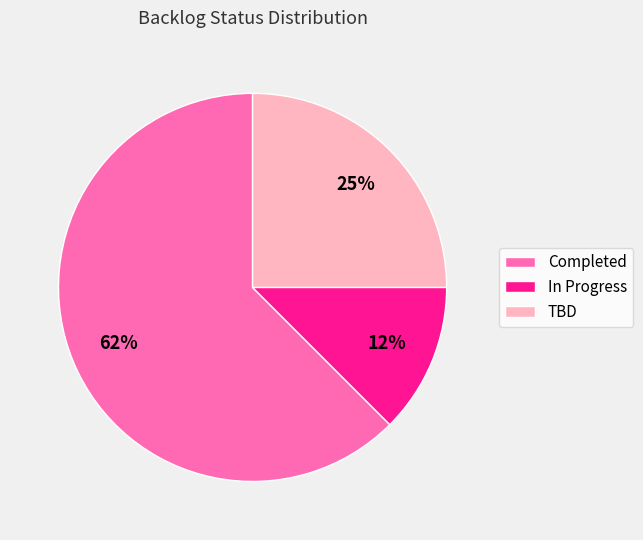

How many segments does this pie chart have?

3